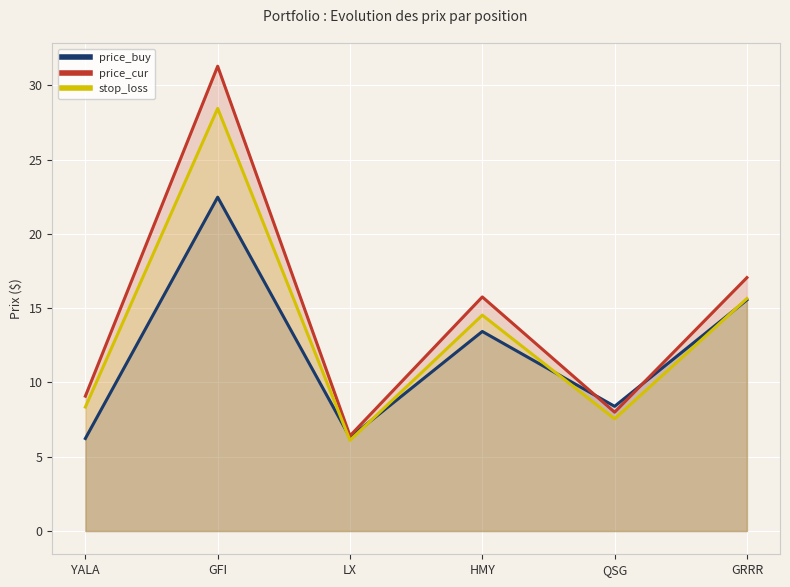

What are all the series names shown in the legend?

price_buy, price_cur, stop_loss